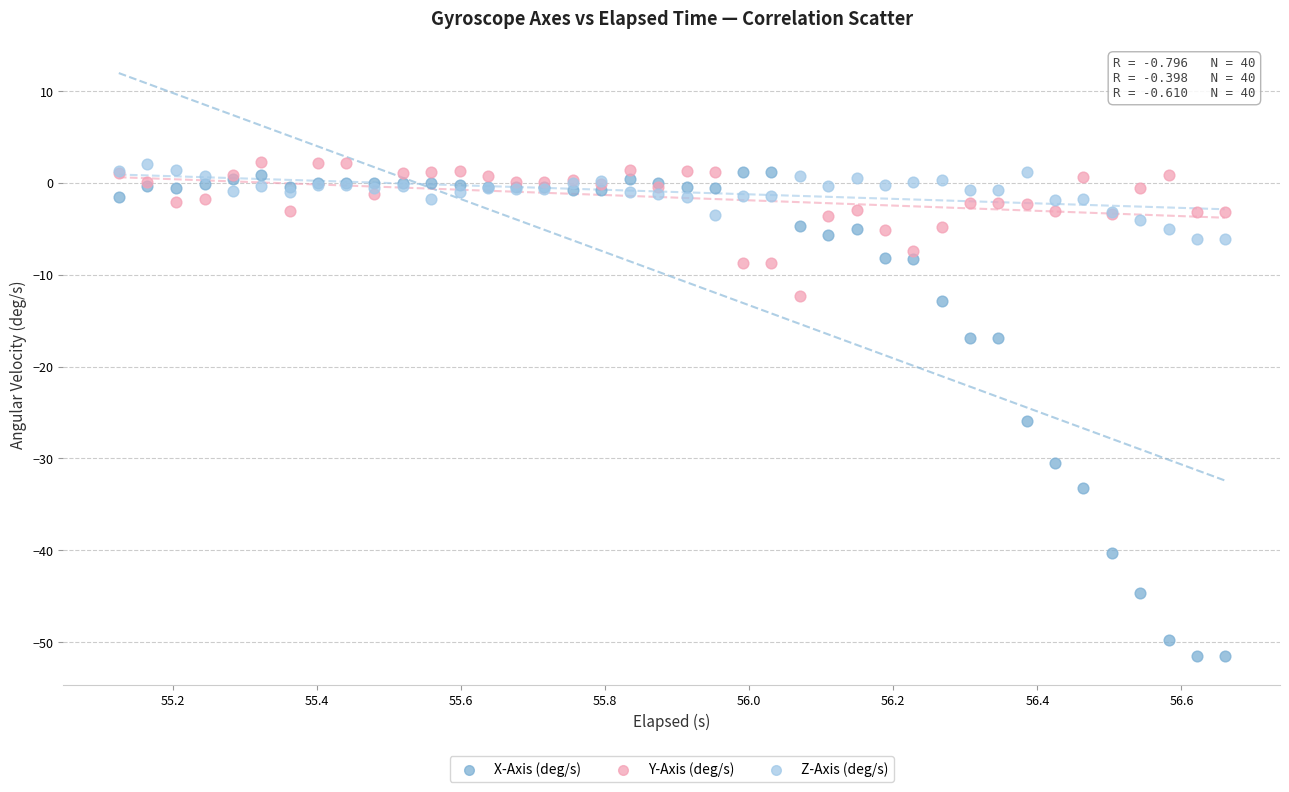

Which series contains the lowest Y value?

X-Axis (deg/s)